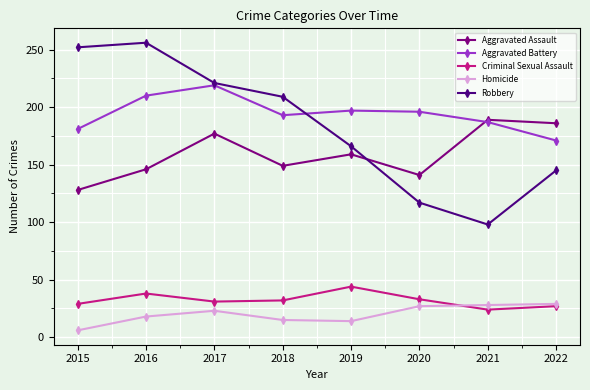

True or false: Aggravated Assault and Homicide intersect in this chart.

False